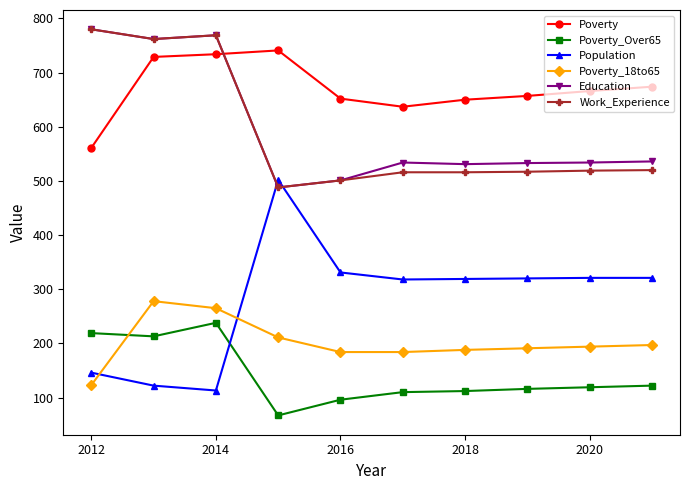

What is the value of the Poverty_18to65 point at the 9th from the left?

194